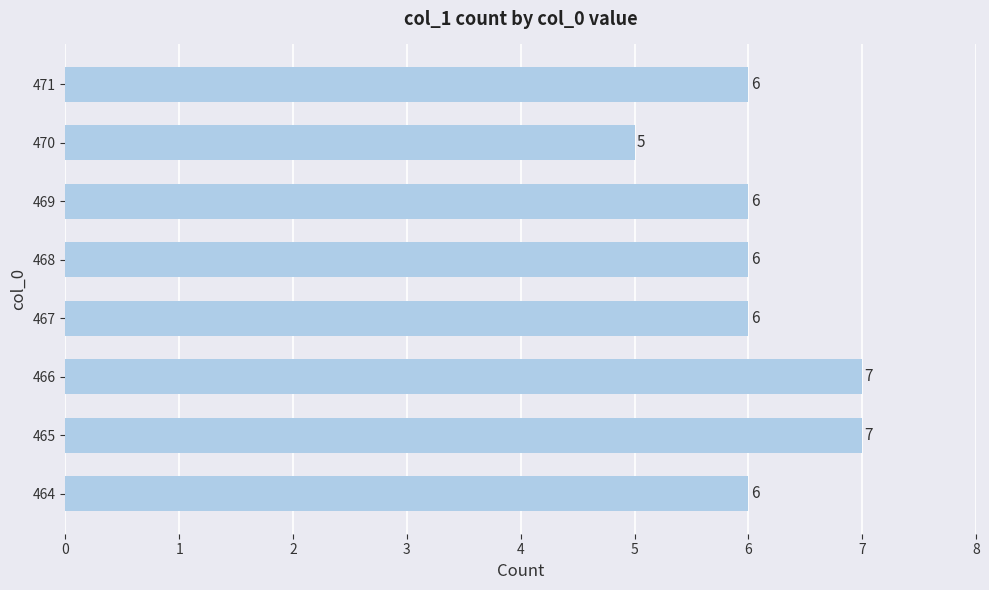

How many data points are less than 6?

1